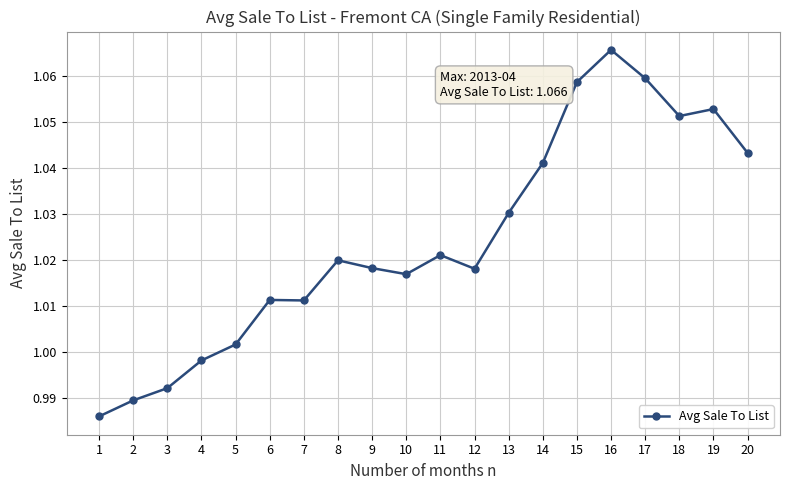

Which has a higher value, 1 or 18?

18